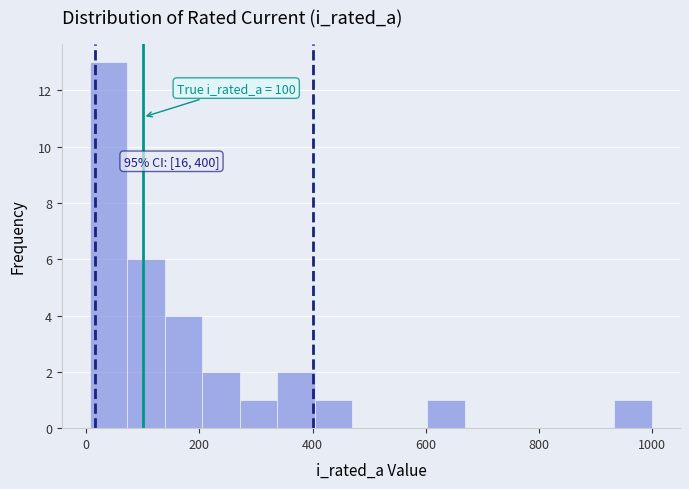

Read against the x-axis, roughly where is the centre of the tallest bar?

40